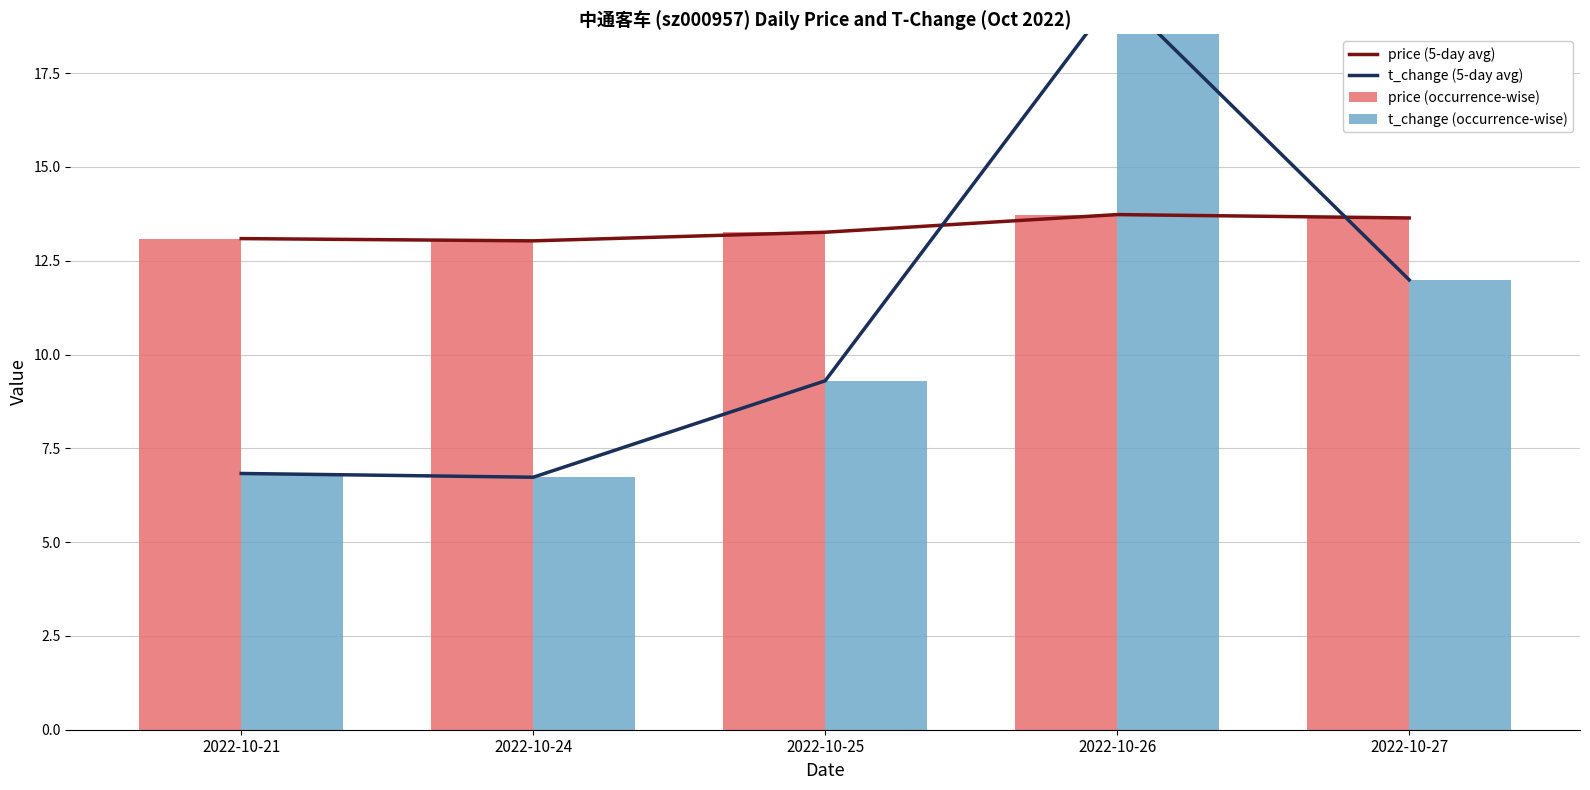

Reading left to right, list all the values displayed in this chart.

price (5-day avg): 13.1	13.0	13.3	13.7	13.6
t_change (5-day avg): 6.8	6.7	9.3	19.6	12.0
price (occurrence-wise): 13.1	13.0	13.3	13.7	13.6
t_change (occurrence-wise): 6.8	6.7	9.3	19.6	12.0